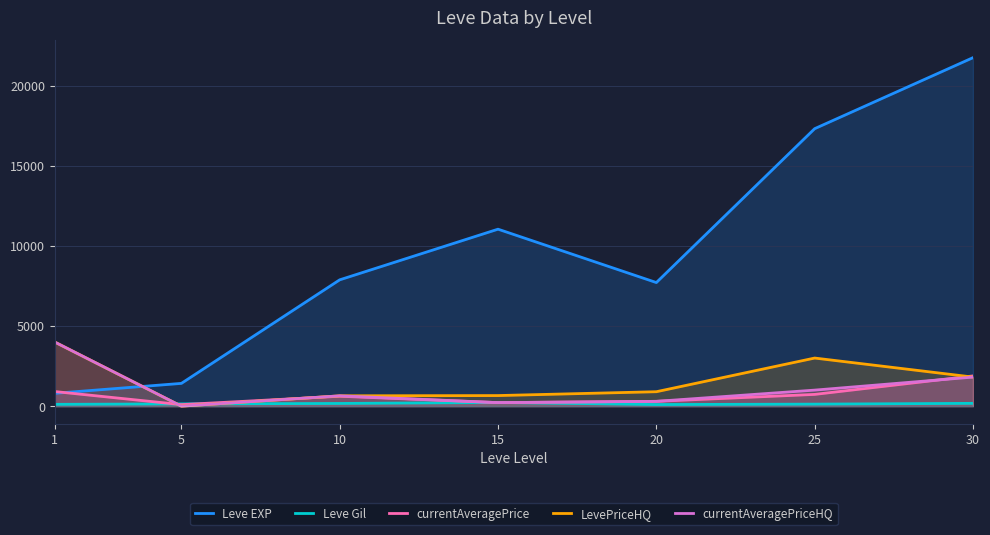

What is the value of the currentAveragePrice point at the 3rd from the left?

617.1